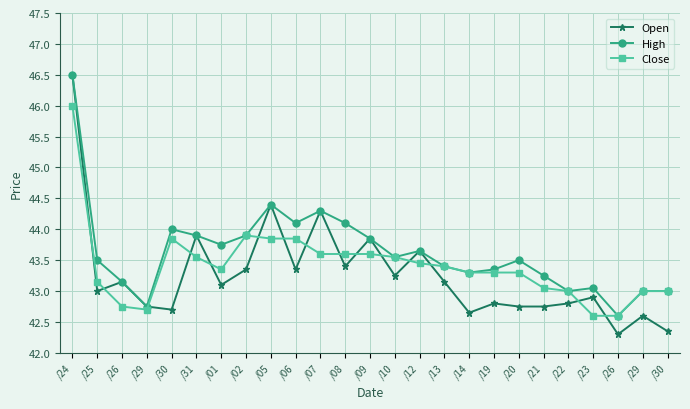

Does the chart have visible grid lines?

Yes